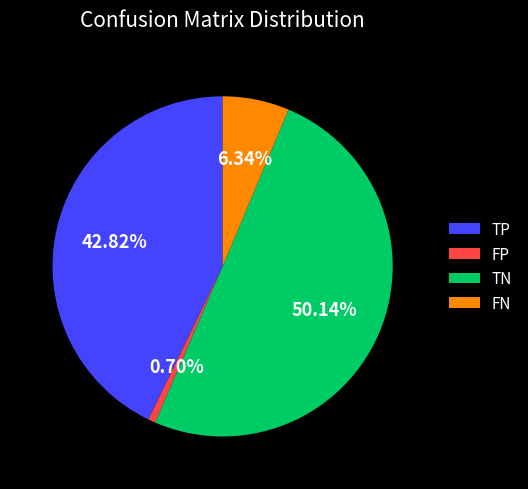

Does TP account for over 50% of the chart?

No